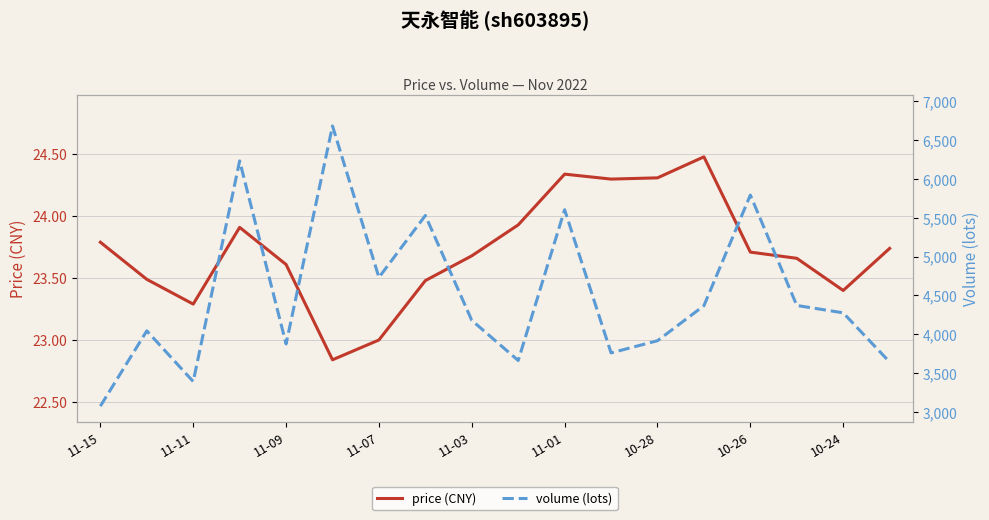

What is the maximum value for price (CNY)?

24.5